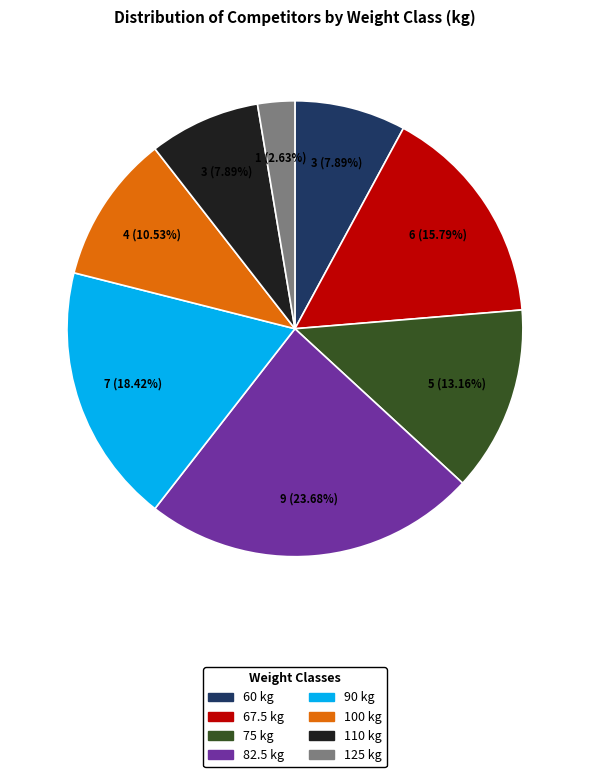

True or false: 90 accounts for 12% of the total.

False